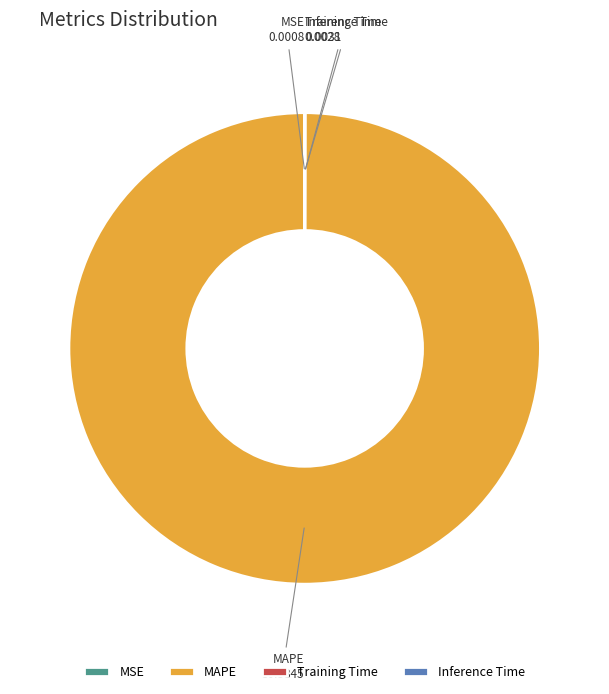

The MAPE slice represents 100% of the pie. True or false?

True